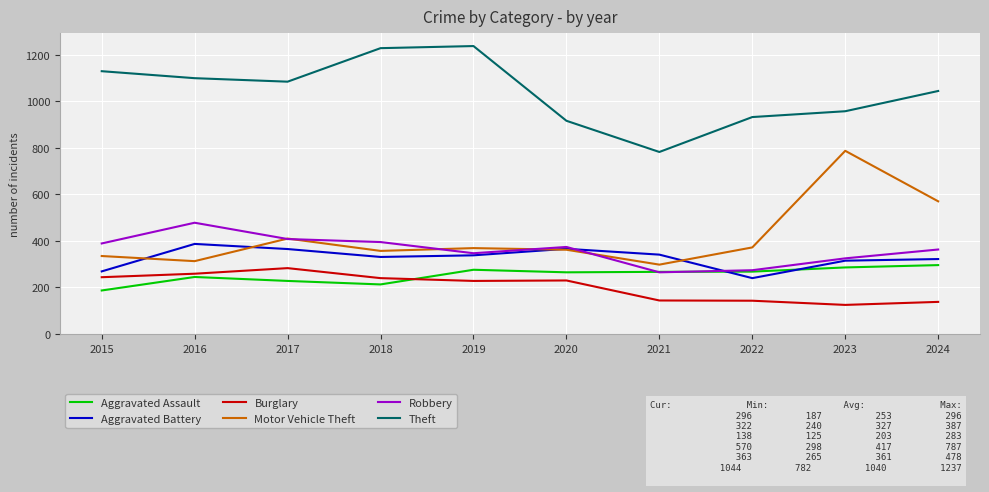

At which category does the chart reach its minimum across all series?

2023